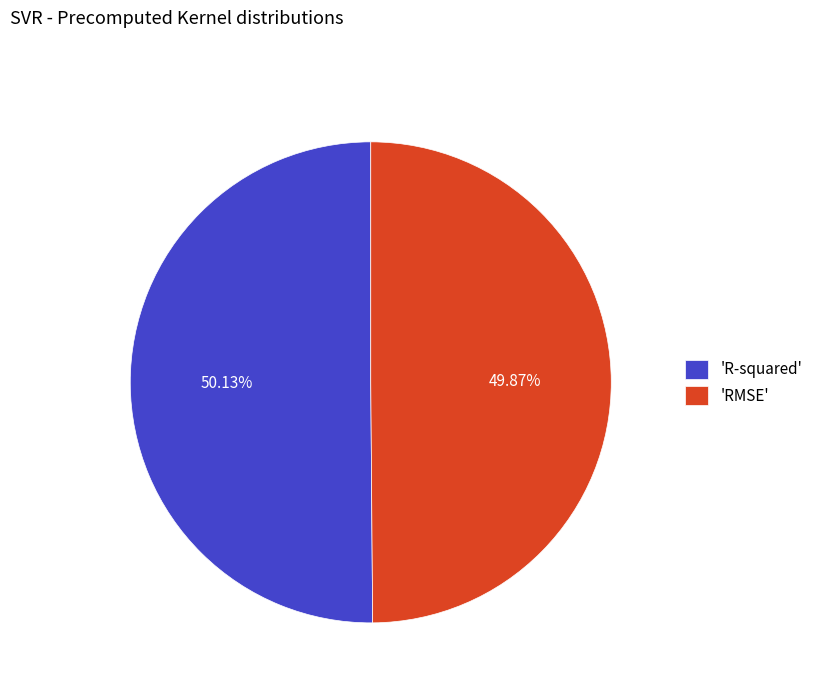

Is there a majority slice in this chart?

Yes